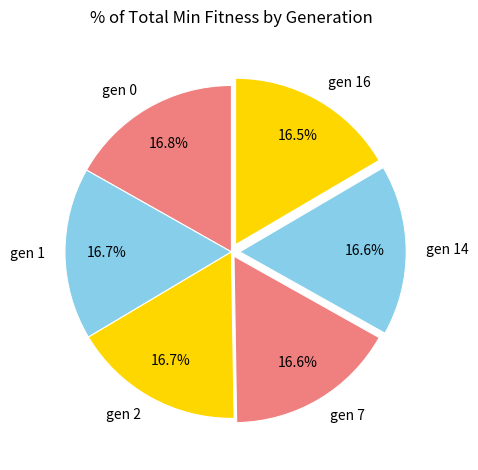

What percentage is NOT represented by gen 7?

83.4%